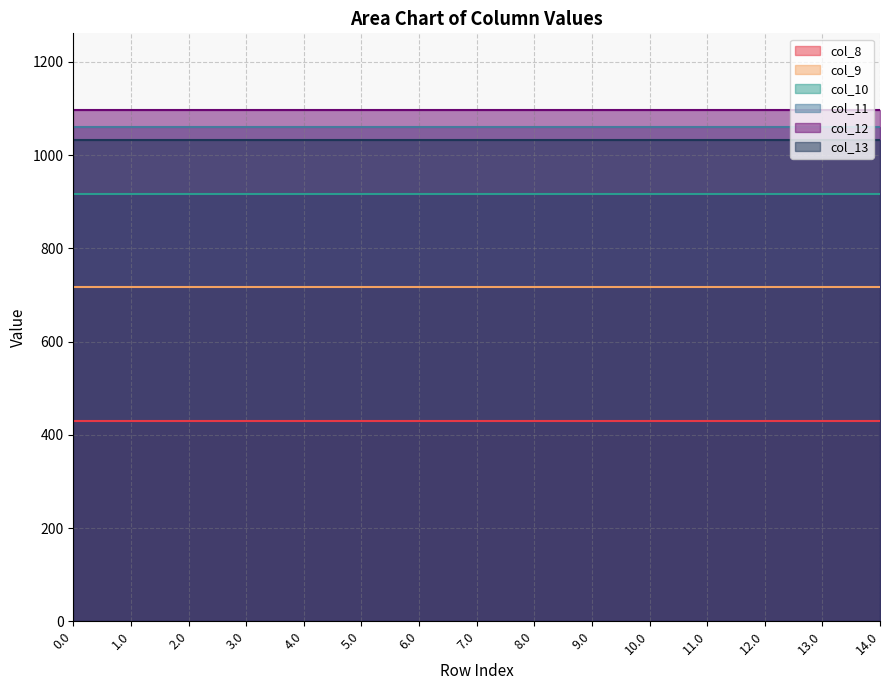

What position from the left is 2.0?

3